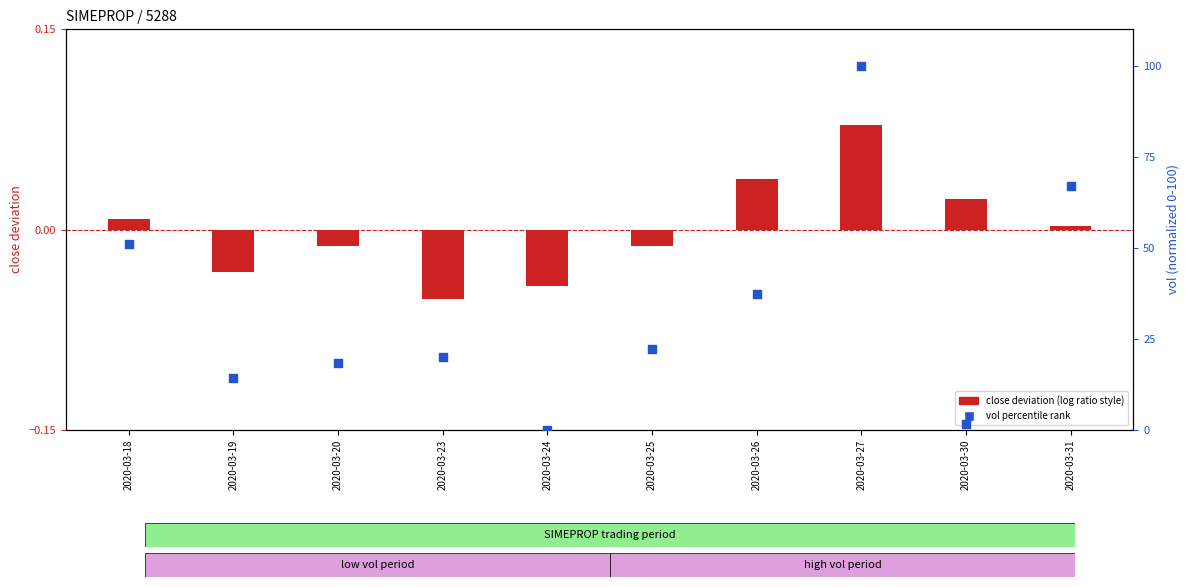

Which series has the largest total across all categories?

vol percentile rank